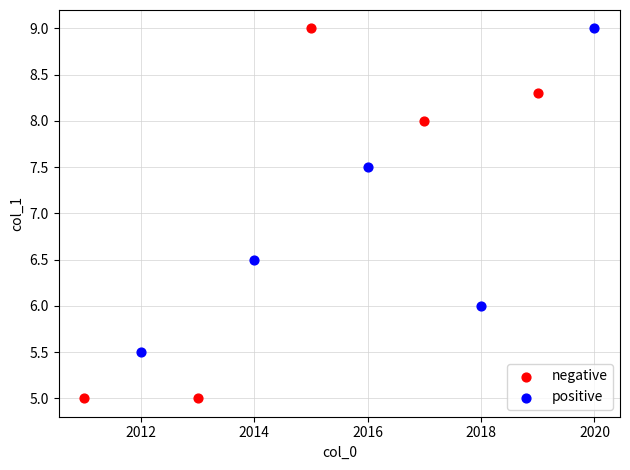

Which series reaches the minimum Y coordinate?

negative